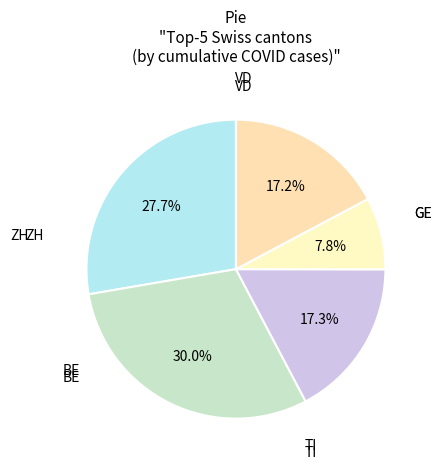

Count the number of slices in the pie.

5